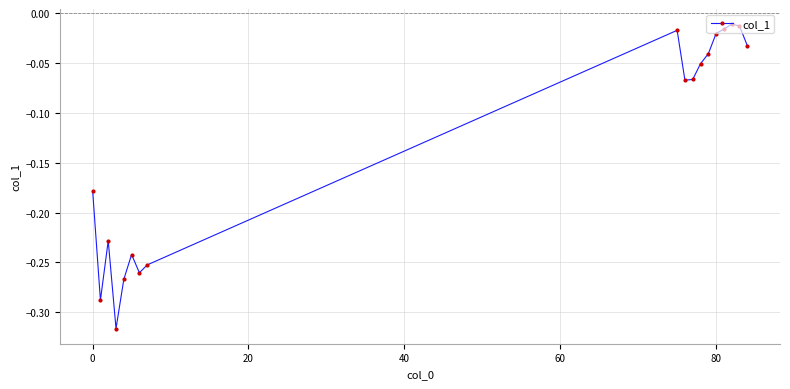

What is the difference between the second highest and second lowest values?

0.3